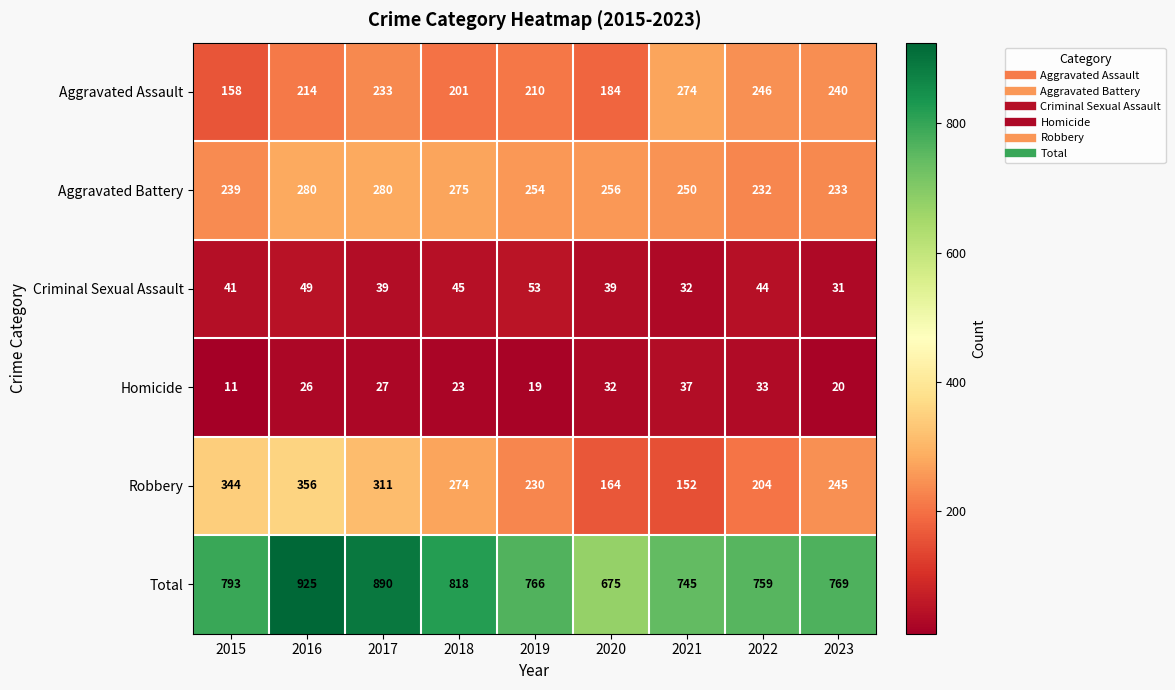

The value of Total at 2018 is 818. True or false?

True